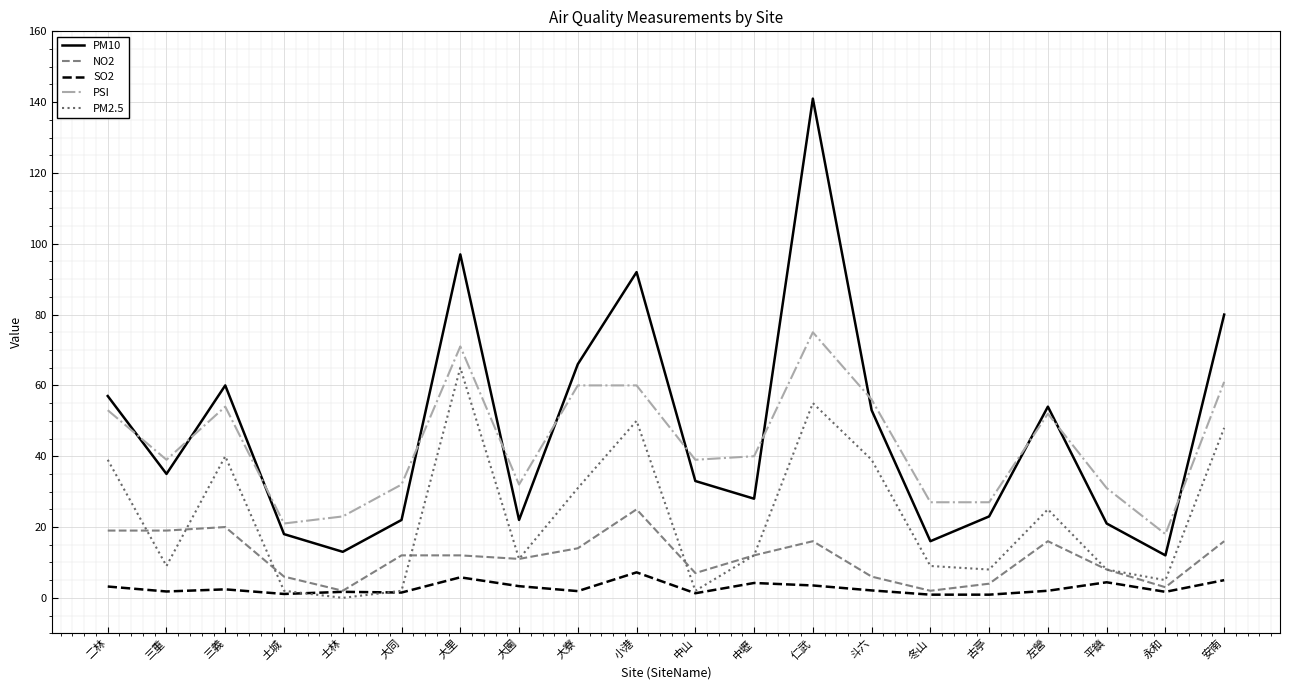

Where does the PSI series first go above 40?

二林